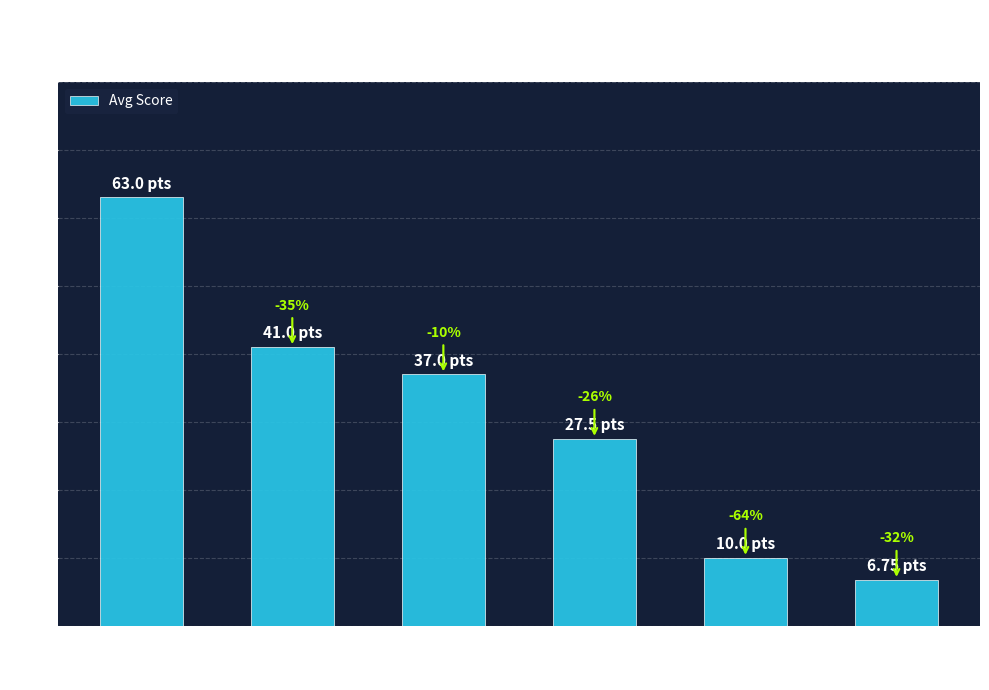

Reading left to right, list all the values displayed in this chart.

Deerfield Beach=63.0	American Heritage=41.0	Parkway Middle=37.0	Belen Jesuit=27.5	Miami Springs=10.0	Ferguson=6.8